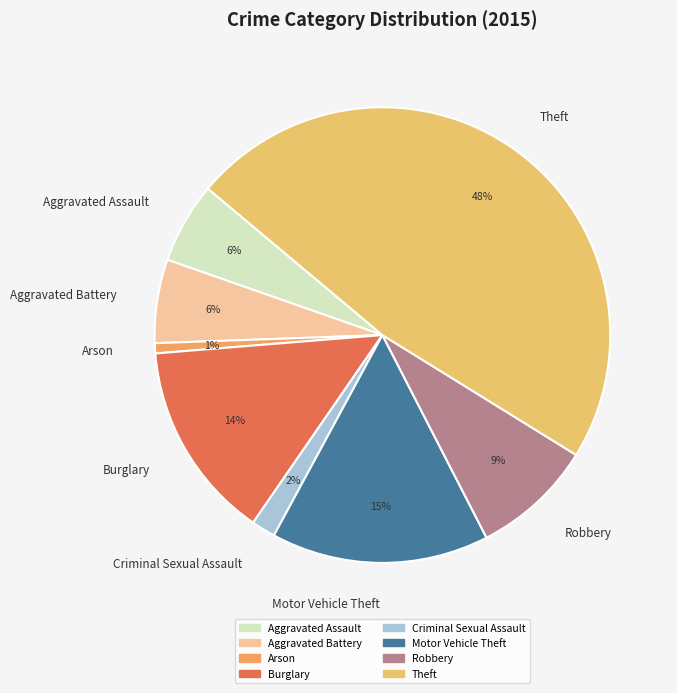

Is Criminal Sexual Assault the majority of the pie?

No